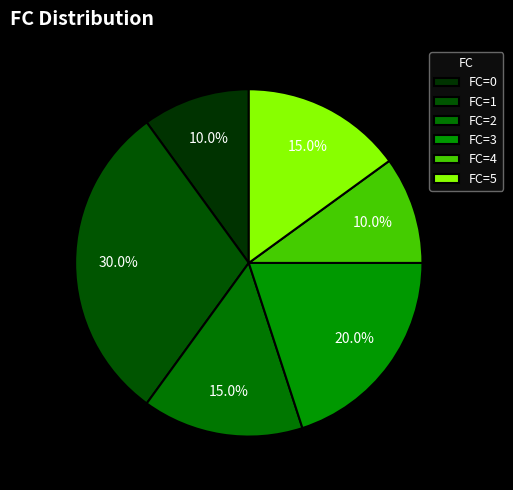

Count the number of slices in the pie.

6